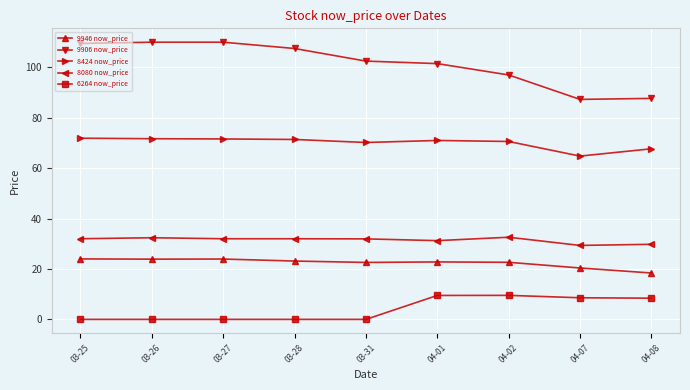

What is the difference between the maximum and minimum values in the 9946 now_price series?

5.6